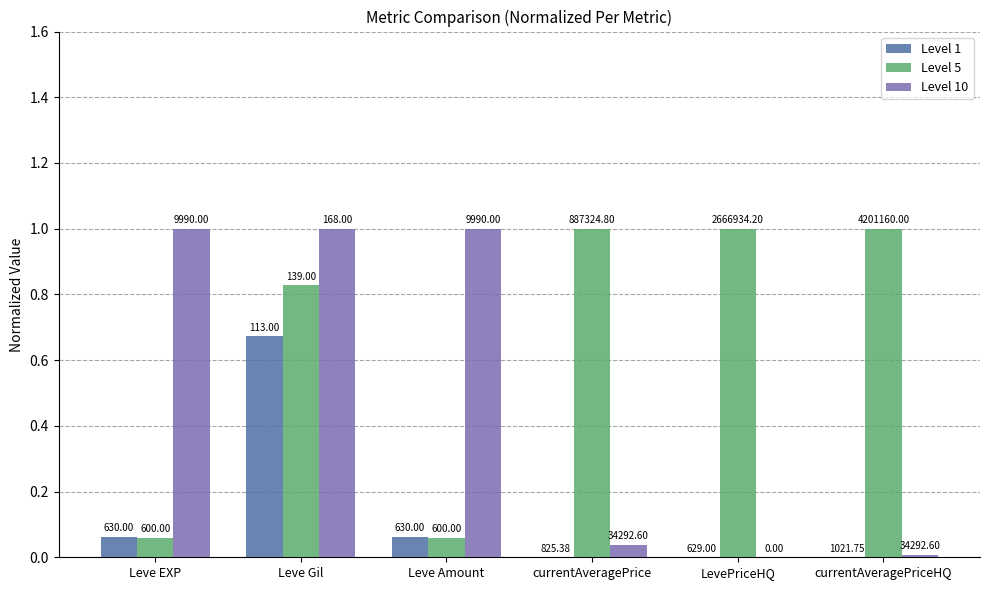

What is the label of the 1st bar from the left?

Leve EXP